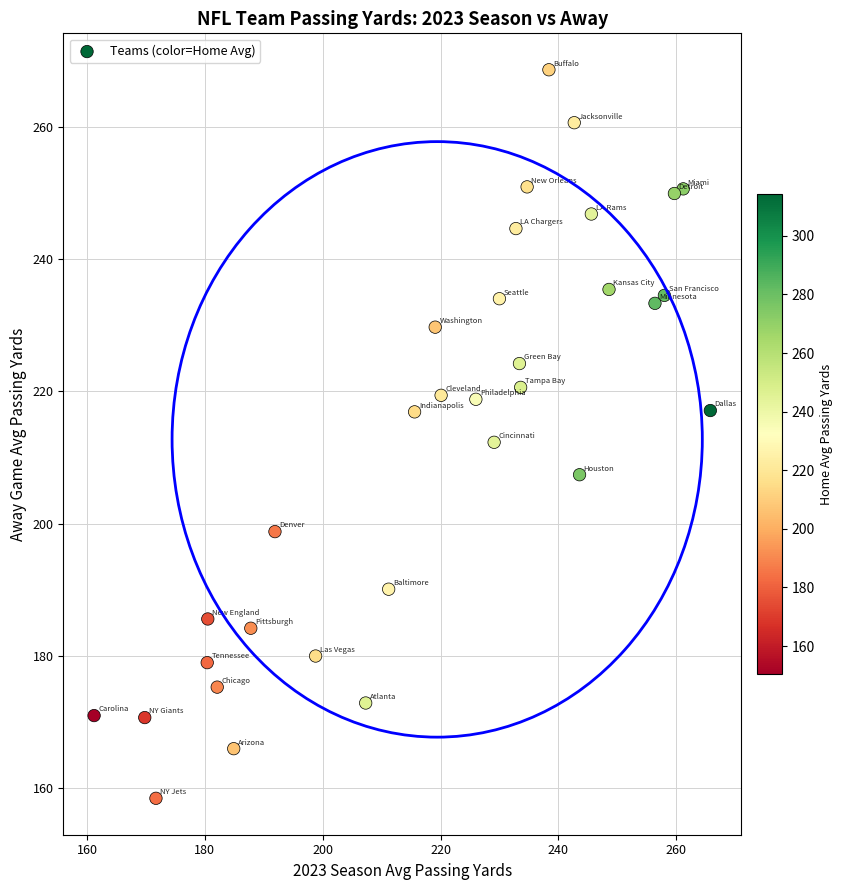

What is the range of X values (max minus min)?

104.6